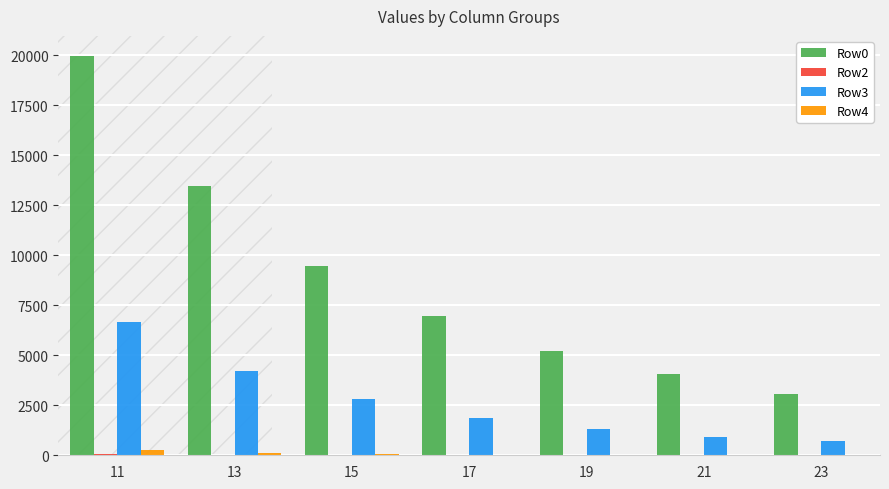

Which series has the widest spread of values?

Row0